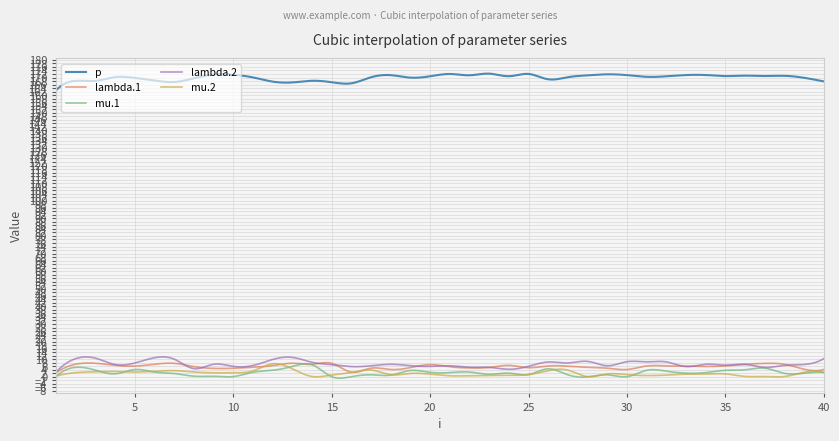

What is the highest value of the lambda.1 series?

8.1